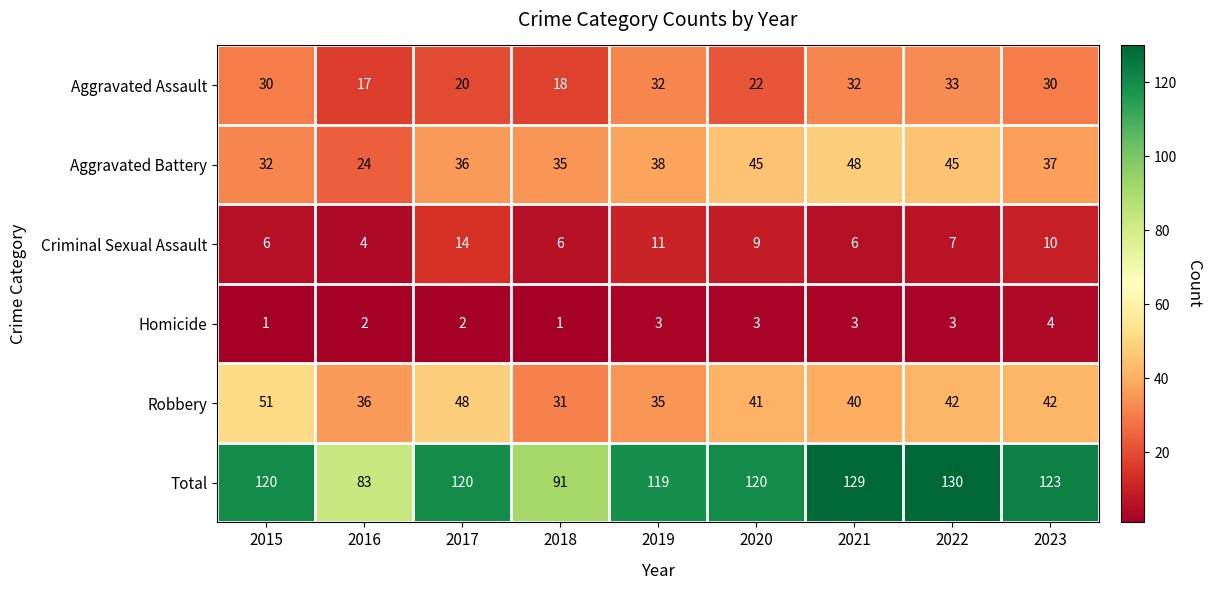

What is the minimum value shown in the chart?

1